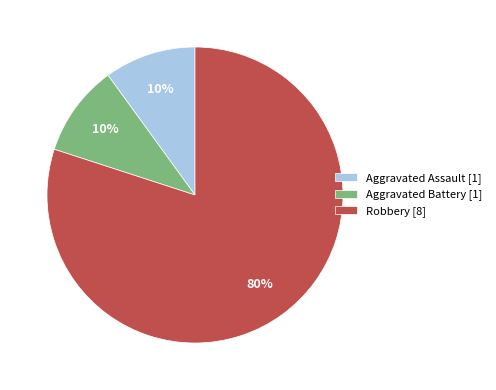

What is the largest slice in the pie chart?

Robbery